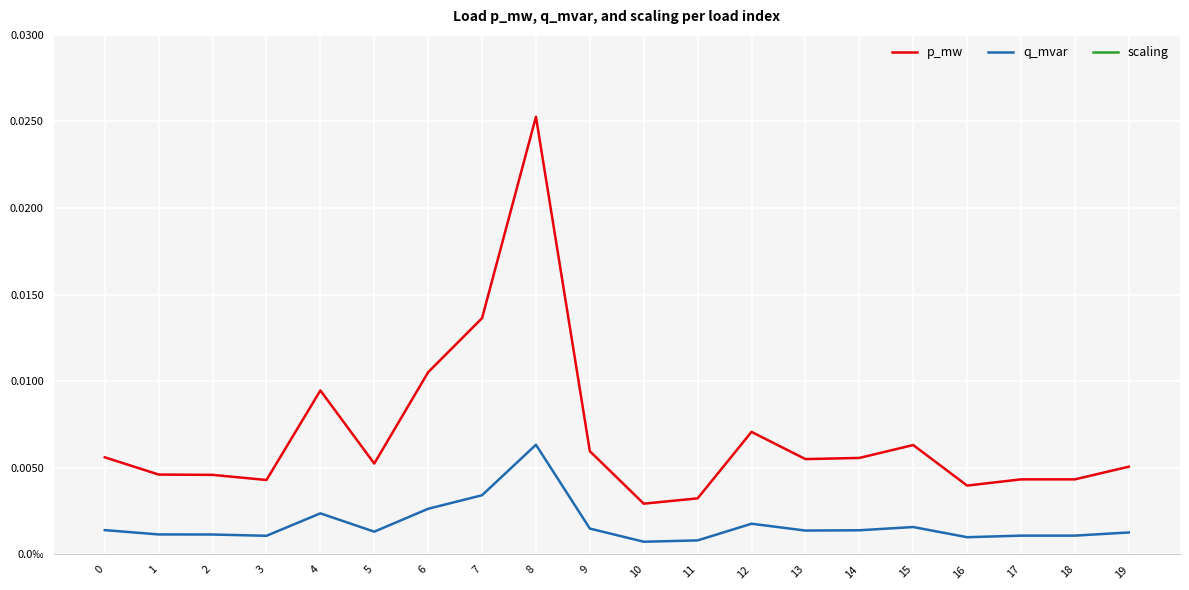

At 7, list the series in order from largest to smallest.

scaling, p_mw, q_mvar